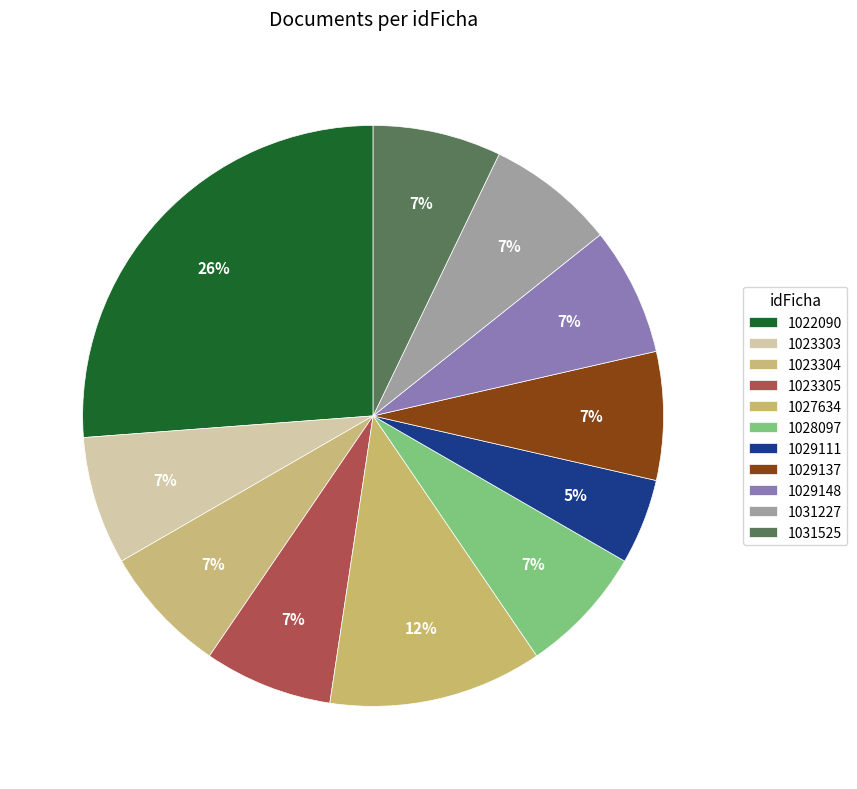

Is there any slice that represents more than half of the pie?

No